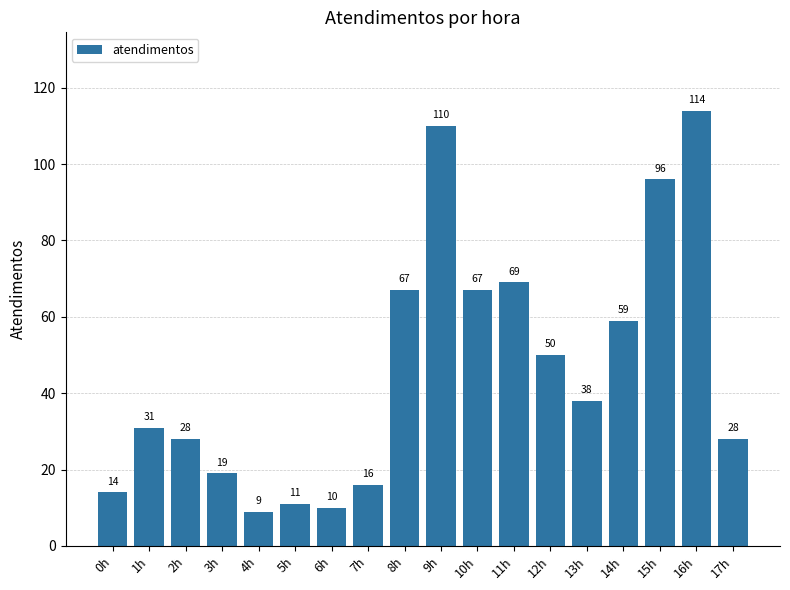

How many bars are there in total?

18